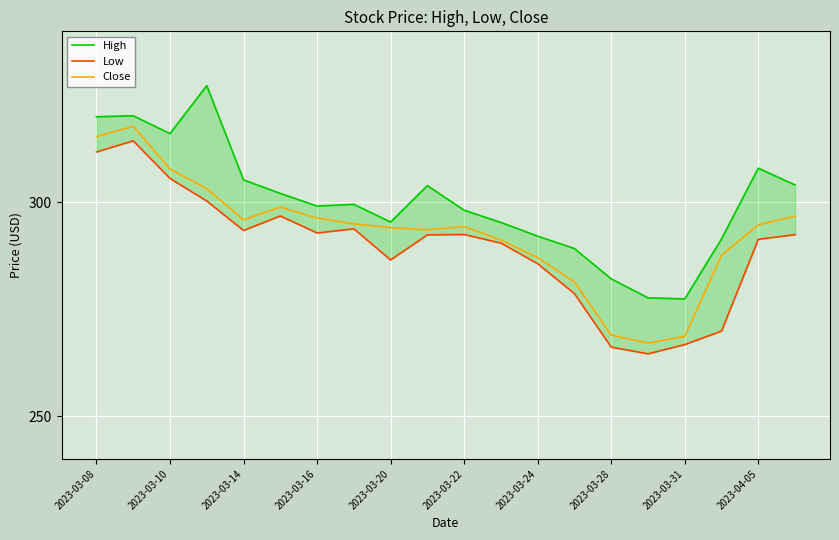

True or false: High has more than 0 points higher than both neighbors.

True